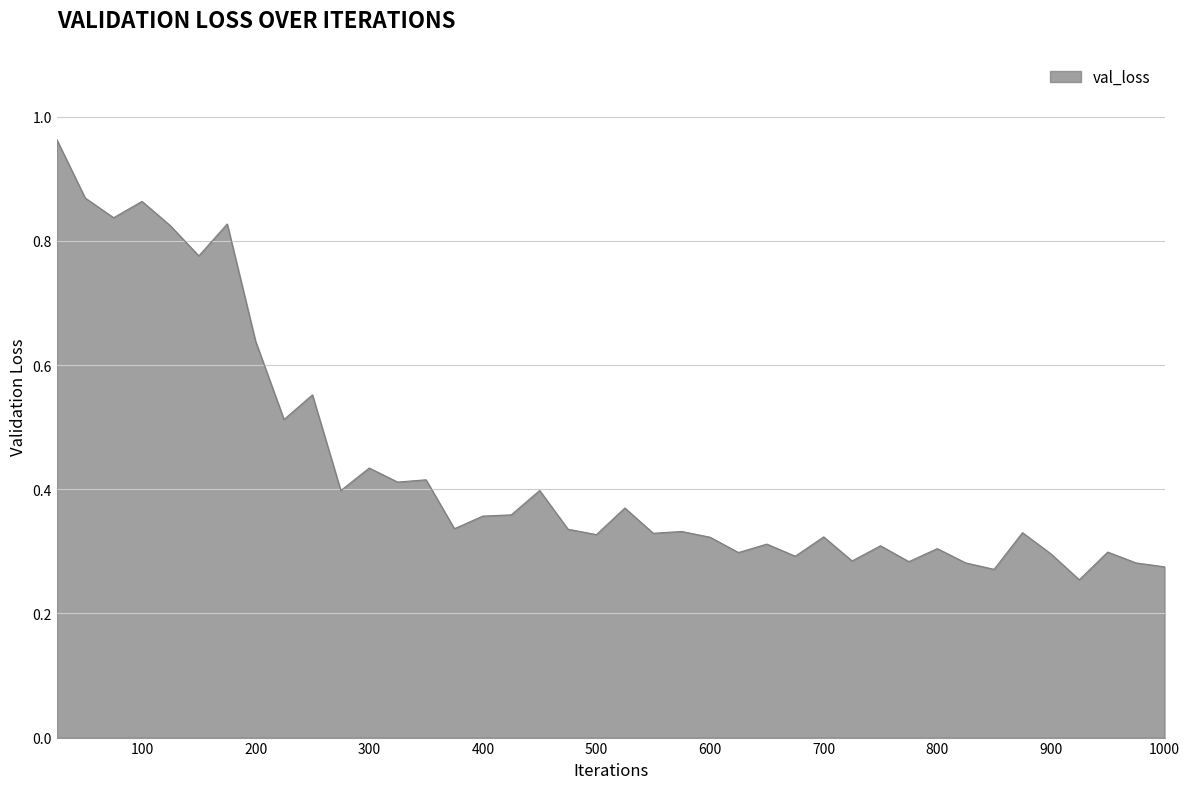

How many lines are shown in the chart?

1